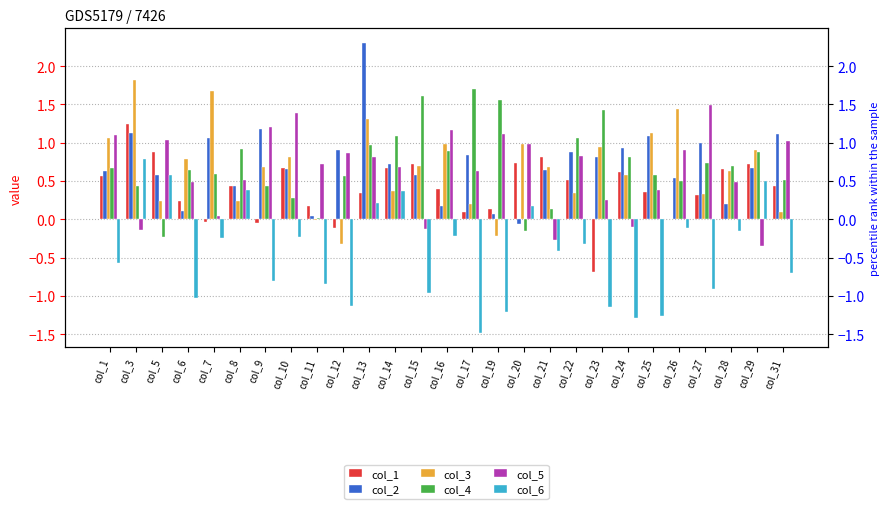

The col_1 series shows -0.1 at col_7. True or false?

False